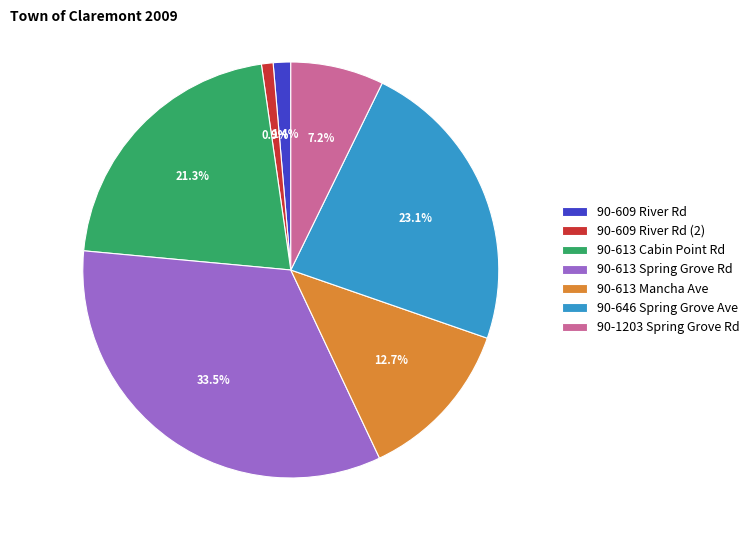

Combined, what portion of the pie is 90-646 Spring Grove Ave and 90-1203 Spring Grove Rd?

30.3%